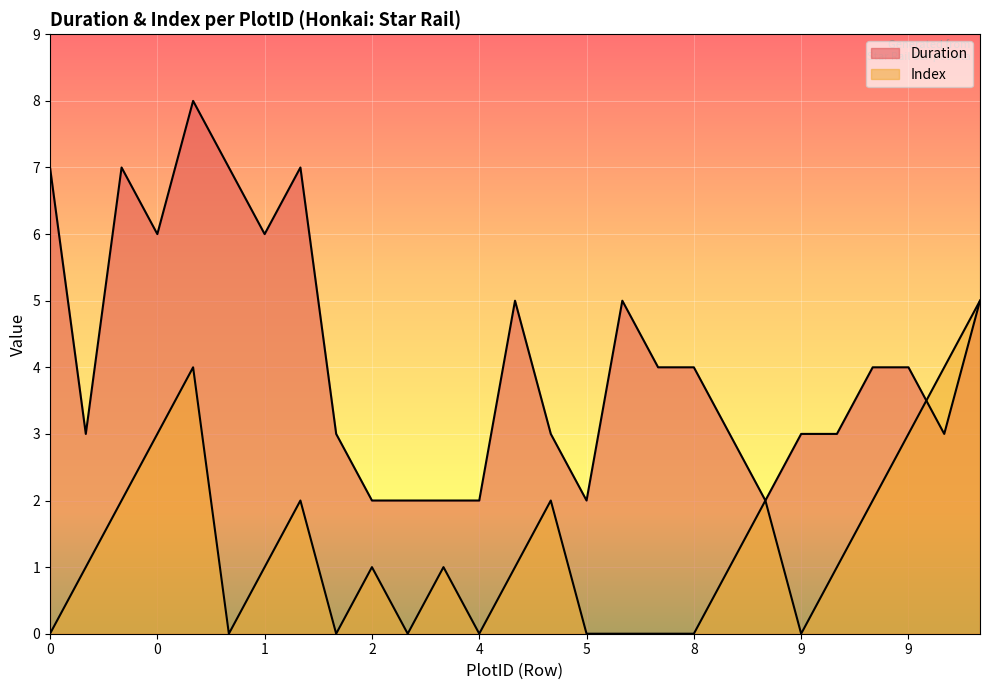

How many series are shown in this chart?

2